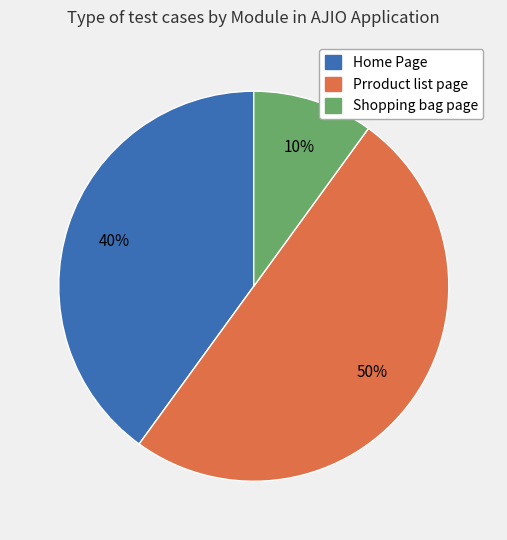

To the nearest percent, what is the average slice percentage?

33%